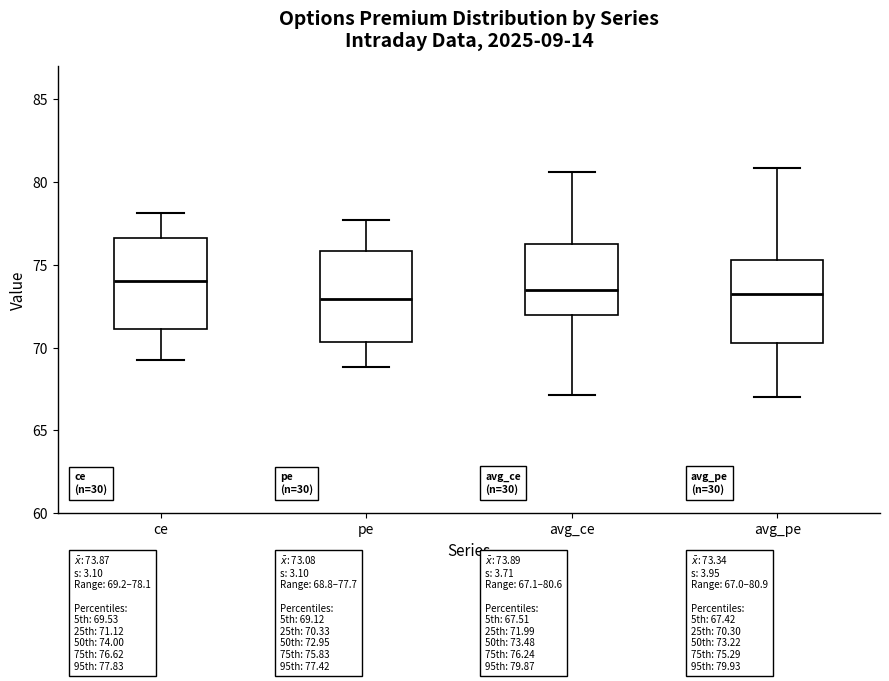

Which box's median line is the highest?

ce